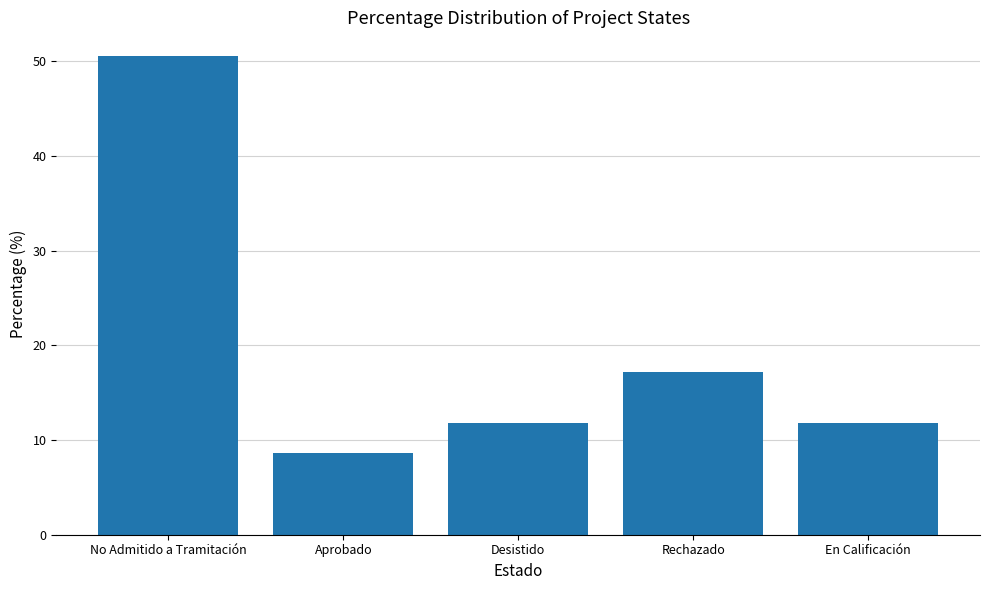

Which label corresponds to the smallest value in the chart?

Aprobado